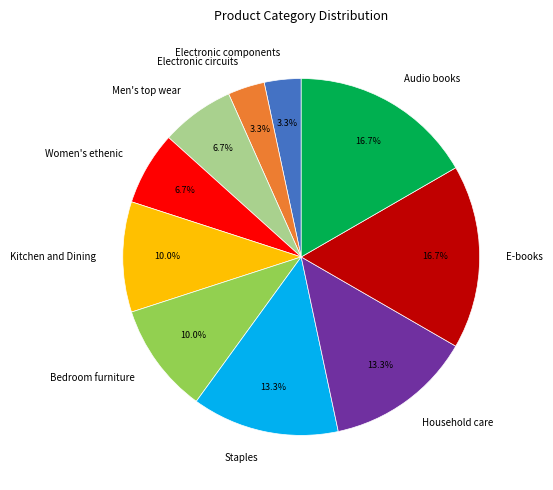

Which has a higher value, Bedroom furniture or Electronic components?

Bedroom furniture